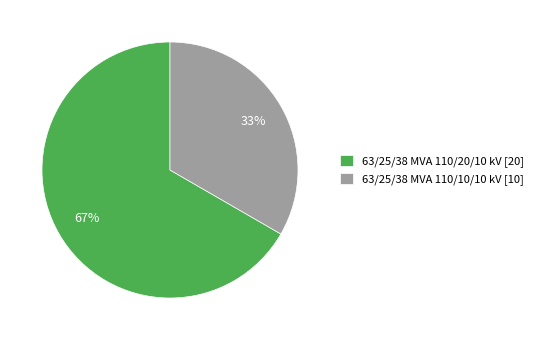

Rank the categories by value from lowest to highest.

63/25/38 MVA 110/10/10 kV, 63/25/38 MVA 110/20/10 kV